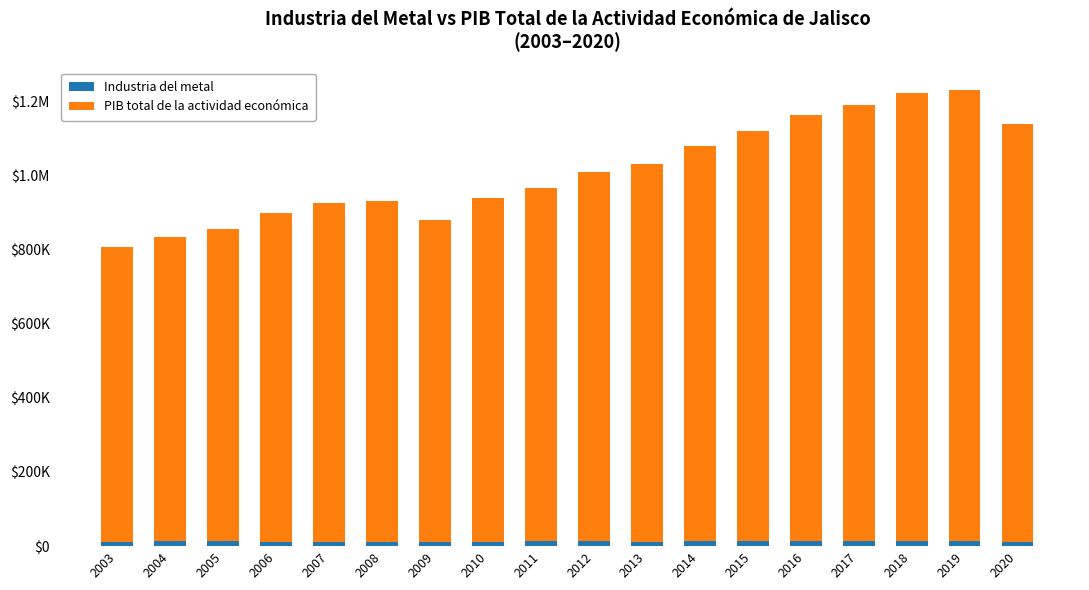

Rank the series by their average value, from lowest to highest.

Industria del metal, PIB total de la actividad económica